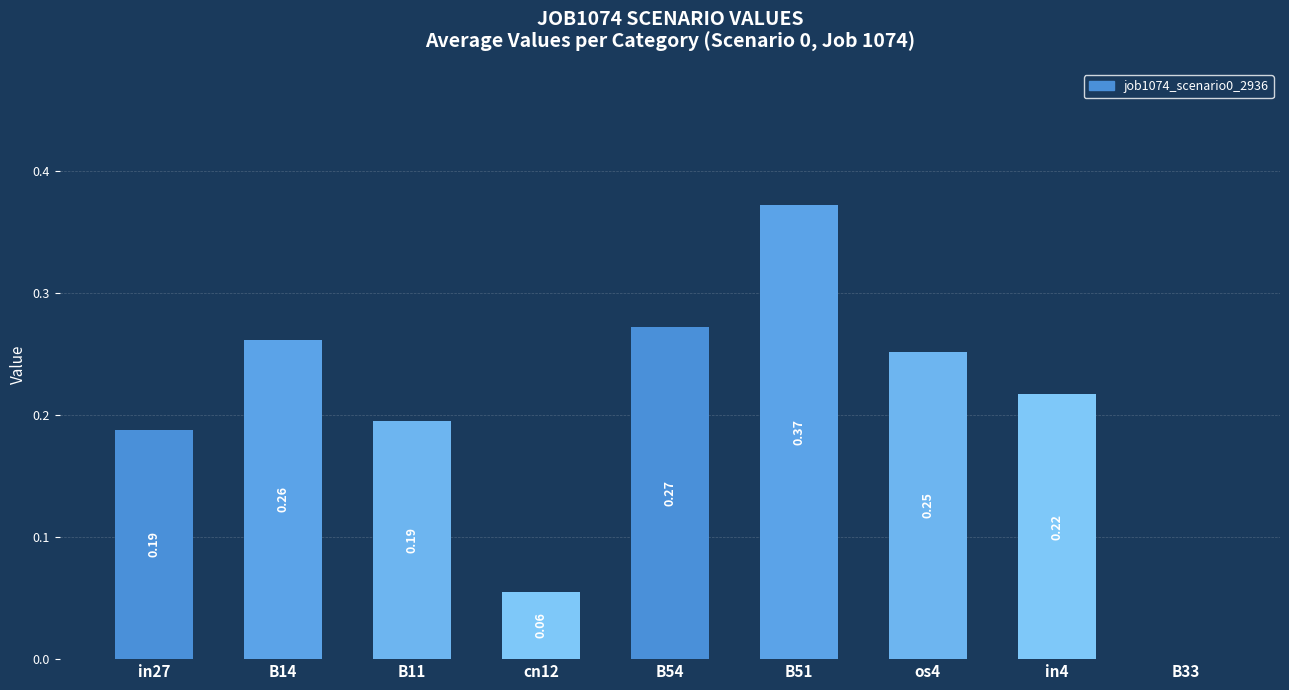

The chart shows a value of 0.1 at os4. True or false?

False